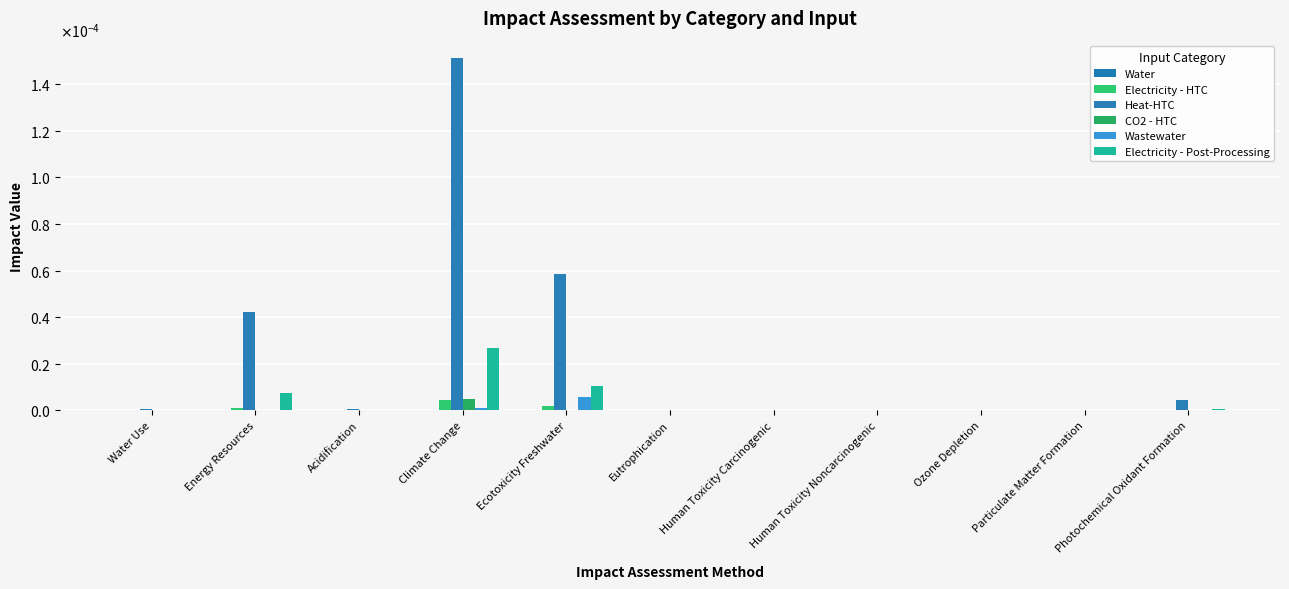

At how many categories does at least one series exceed 0?

11